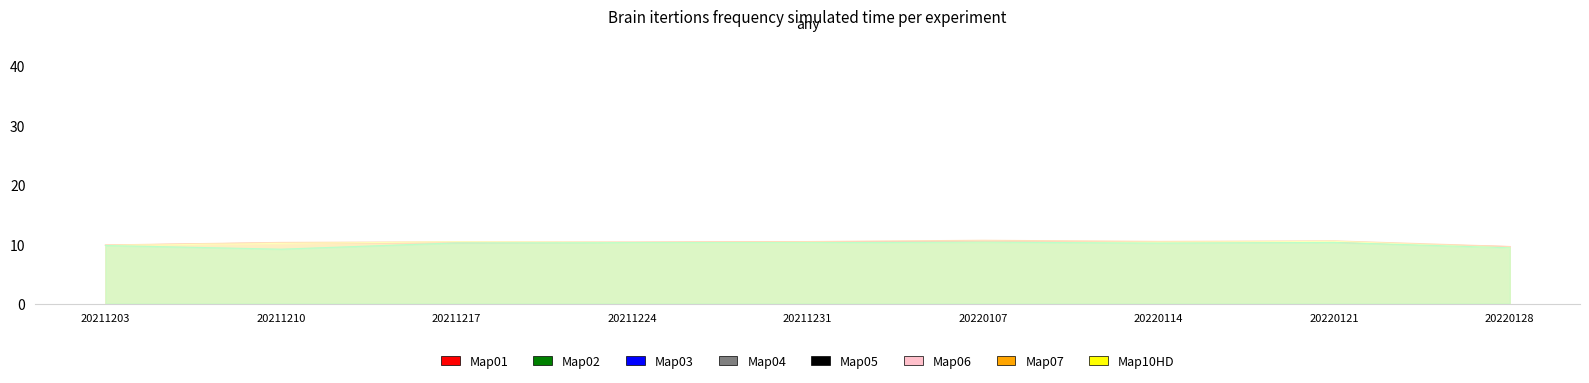

True or false: close and high cross at least once.

False